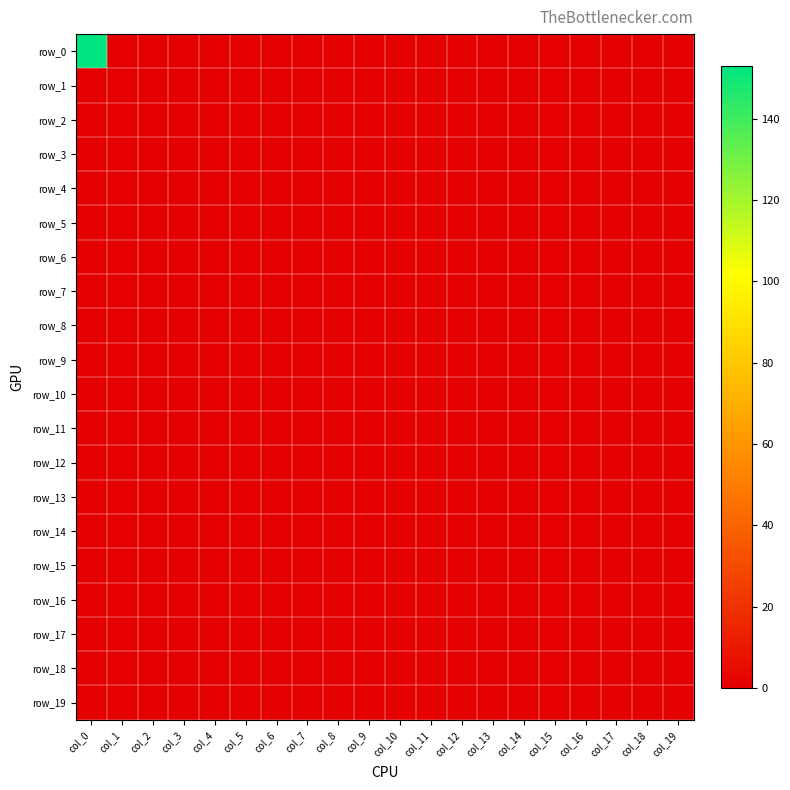

Which has a higher value, col_19 or col_16?

col_19